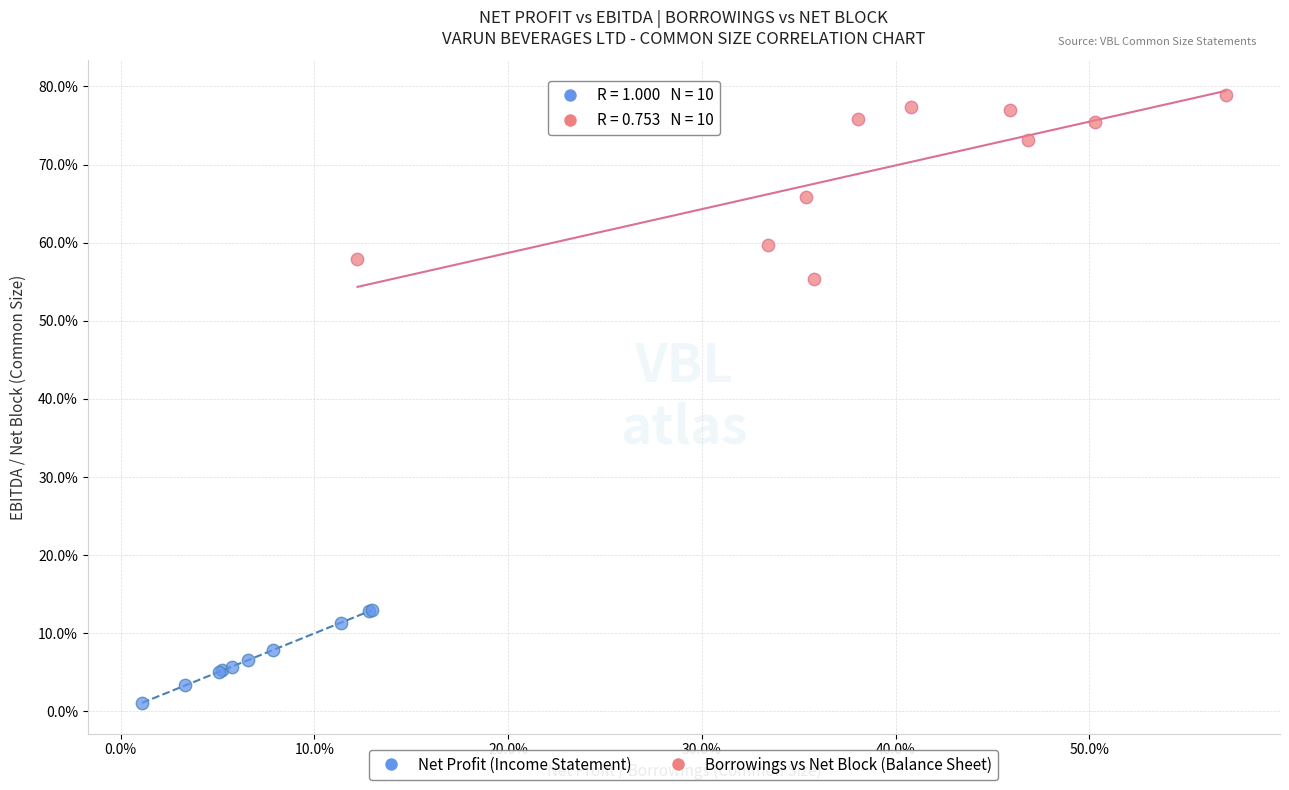

What are all the series names shown in the legend?

Net Profit (Income Statement), Borrowings vs Net Block (Balance Sheet)